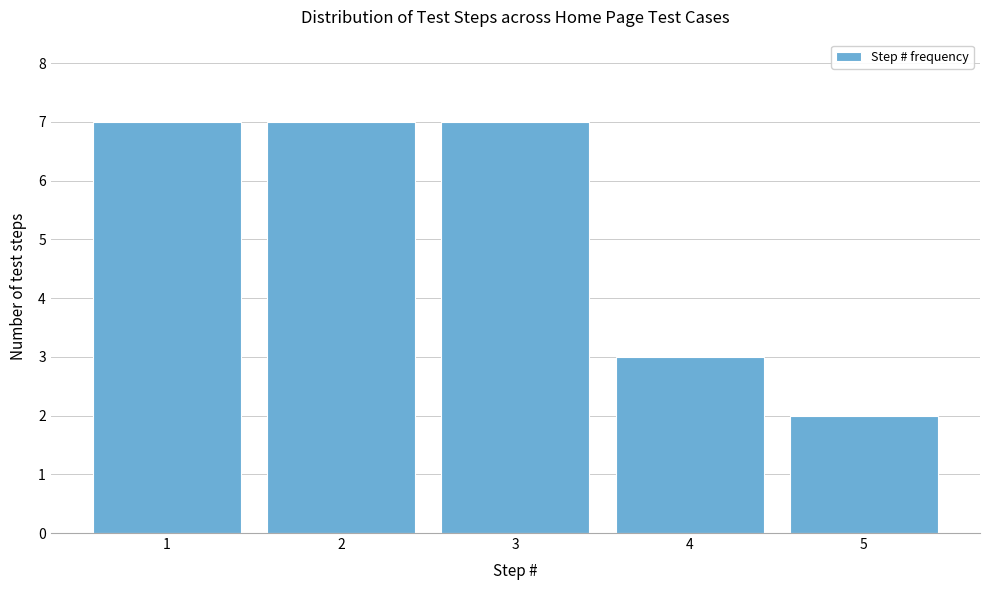

Reading left to right, transcribe this chart: for each bar, give the range it covers on the x-axis and its height. The values are not printed on the chart, so give them approximately, as read against the axis.

0.5 to 1.5: 7
1.5 to 2.5: 7
2.5 to 3.5: 7
3.5 to 4.5: 3
4.5 to 5.5: 2